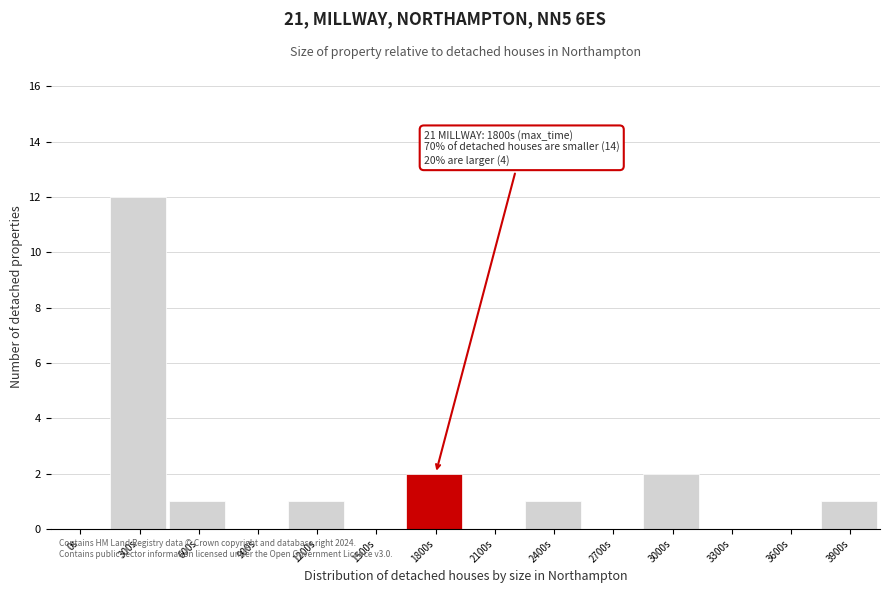

Reading left to right, transcribe all the data shown in this chart.

0s=0	300s=12	600s=1	900s=0	1200s=1	1500s=0	1800s=2	2100s=0	2400s=1	2700s=0	3000s=2	3300s=0	3600s=0	3900s=1